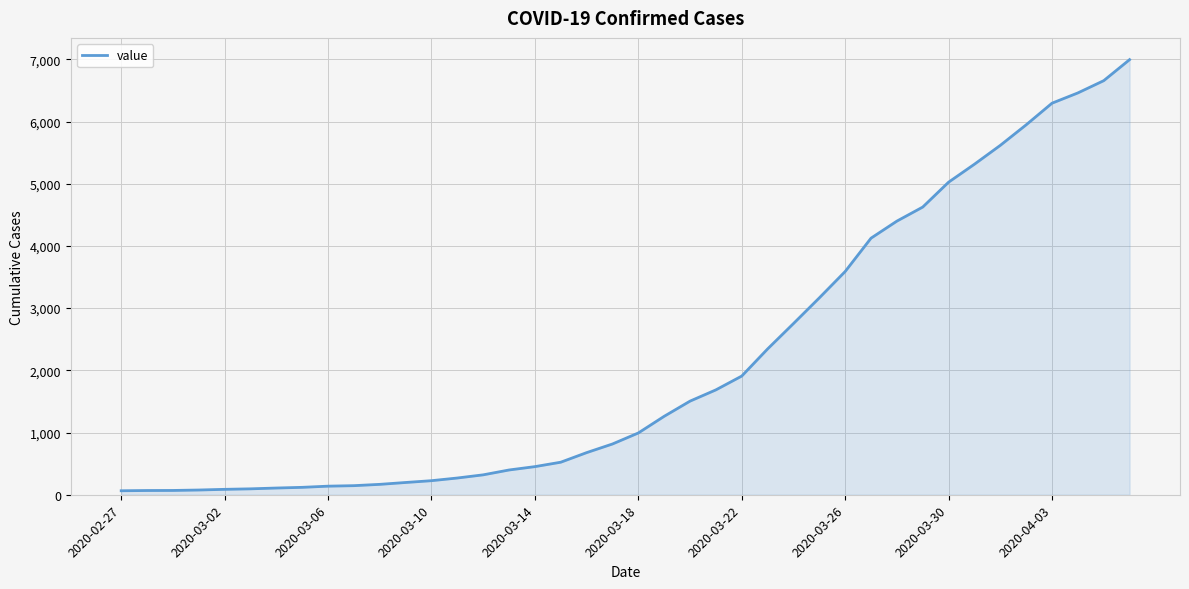

What is the difference between the maximum and minimum values?

6931